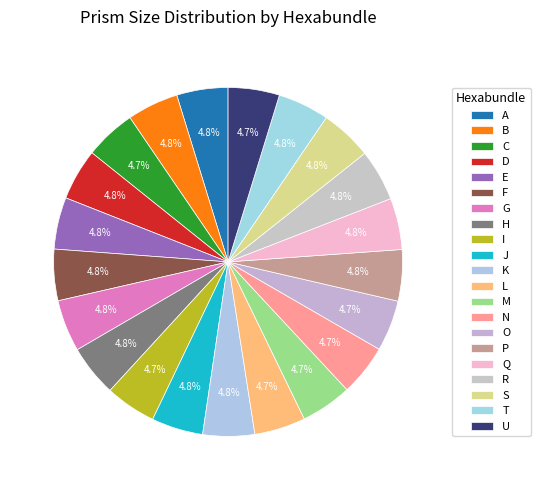

To the nearest percent, what percentage of the pie is O?

5%